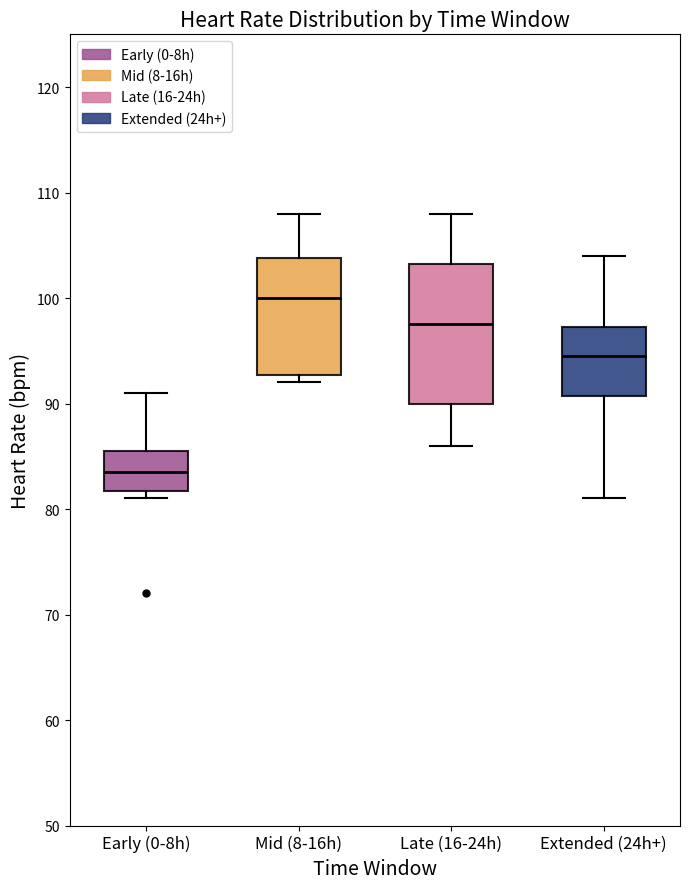

Reading left to right, read every box against the y-axis: the position of its median line, the range the box covers, and the ends of its whiskers. The values are not printed on the chart, so give them approximately, as read against the axis.

Early (0-8h): median 84, box 82 to 86, whiskers 81 to 91
Mid (8-16h): median 100, box 93 to 104, whiskers 92 to 108
Late (16-24h): median 98, box 90 to 103, whiskers 86 to 108
Extended (24h+): median 95, box 91 to 97, whiskers 81 to 104